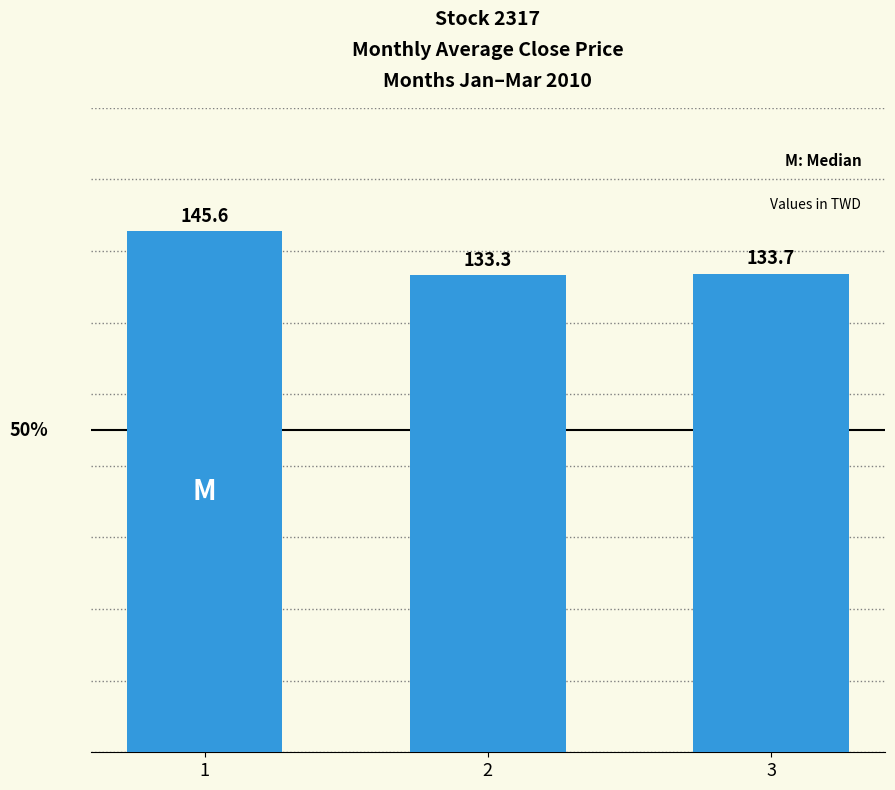

What is the difference between the values at 3 and 2?

0.4